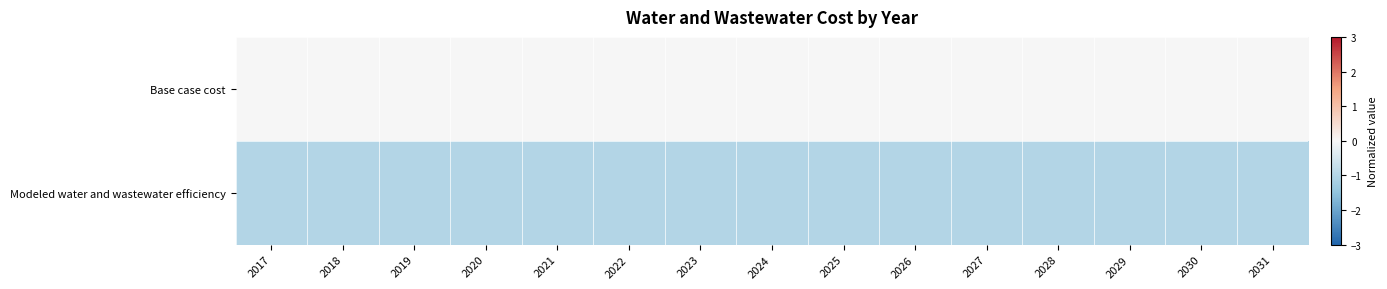

Between 2022 and 2017, which is larger?

2022